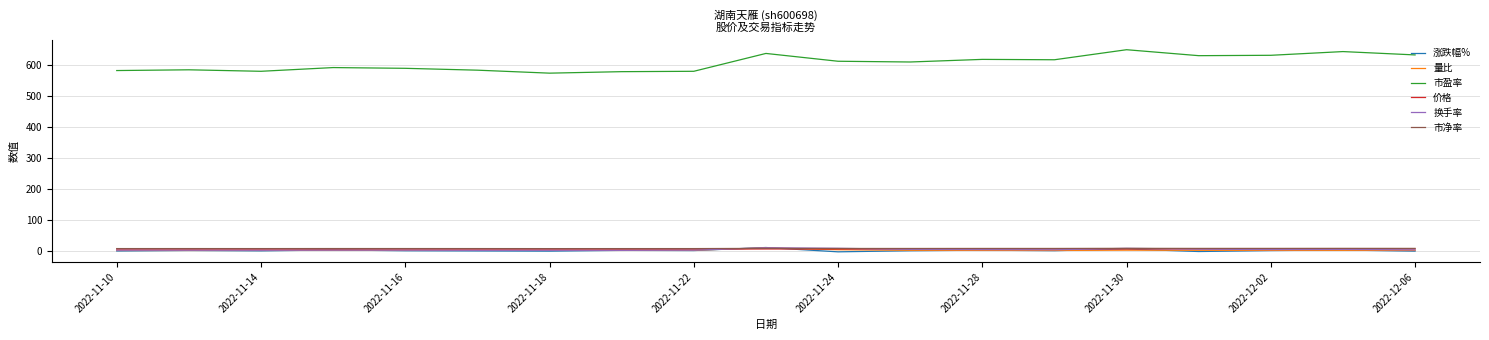

True or false: 市净率 and 市盈率 intersect in this chart.

False